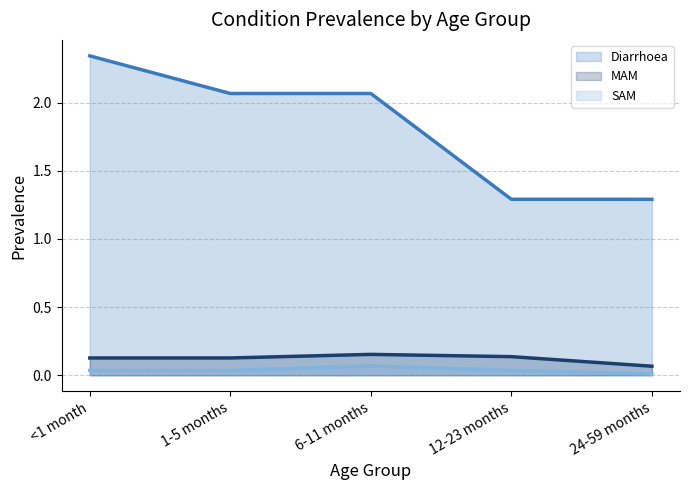

What is the maximum value shown in the chart?

2.3